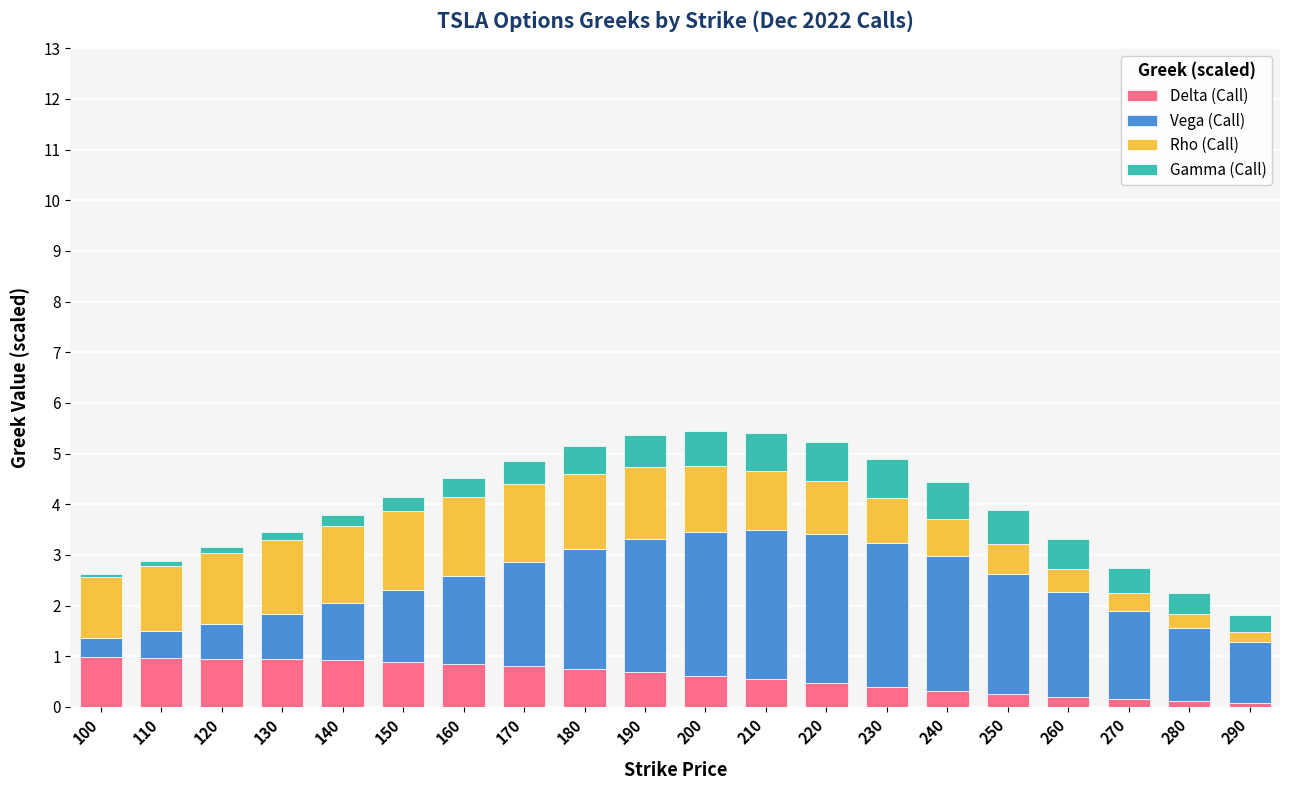

Between 210 and 280, which series saw the biggest shift?

Vega (Call)